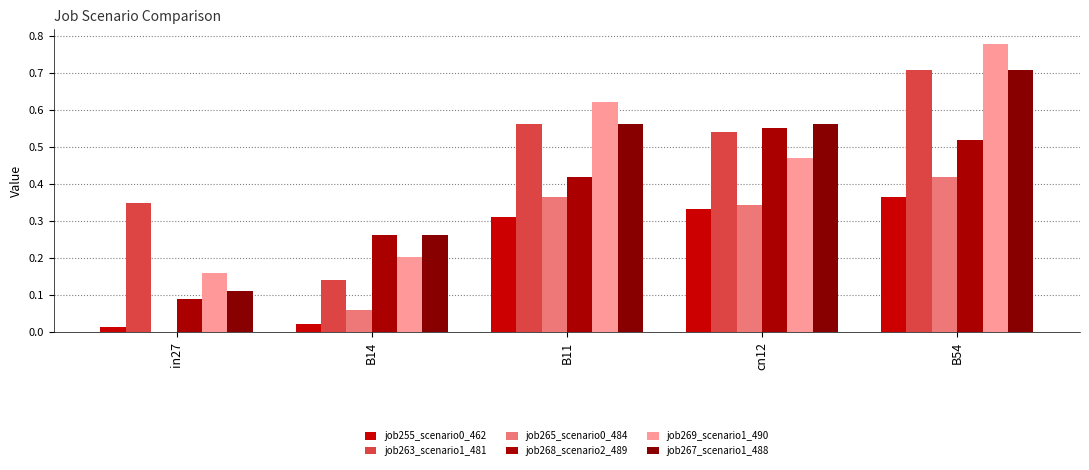

Is the value of job265_scenario0_484 at in27 greater than the value of job255_scenario0_462 at in27?

No